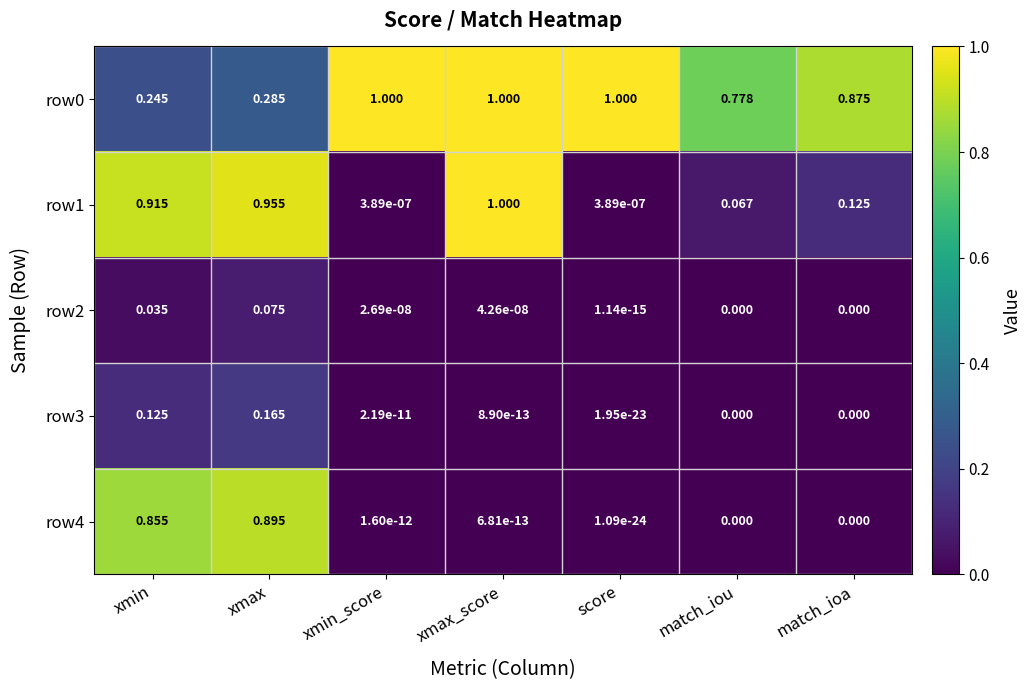

What is the difference between the highest and lowest values at xmin_score?

1.0